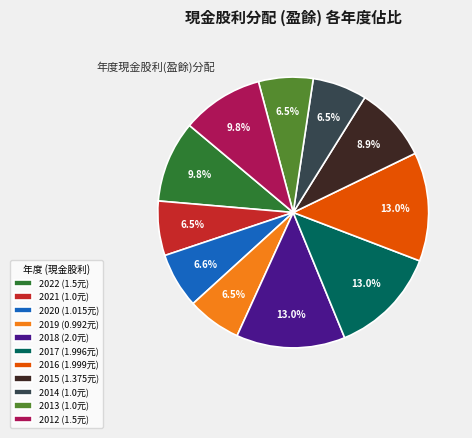

Is it true that 2013 is 1% of the pie?

False